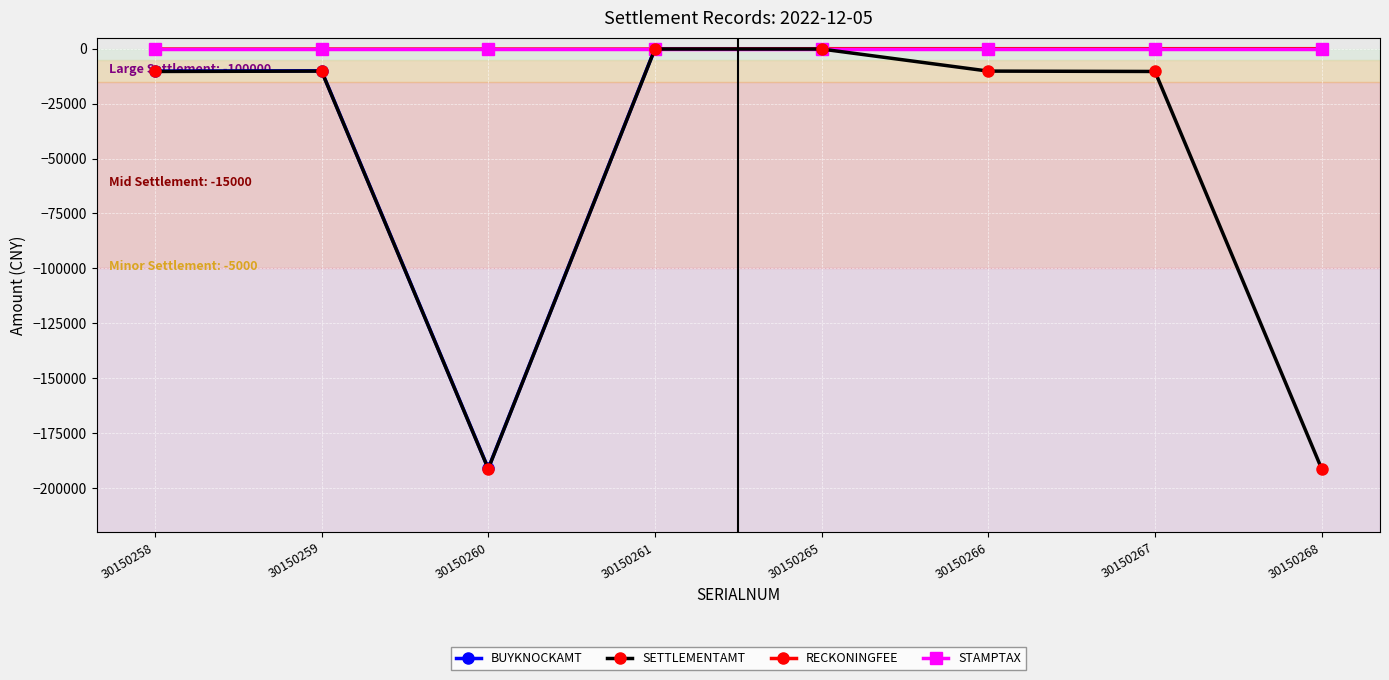

What is the smallest value displayed?

-191234.5